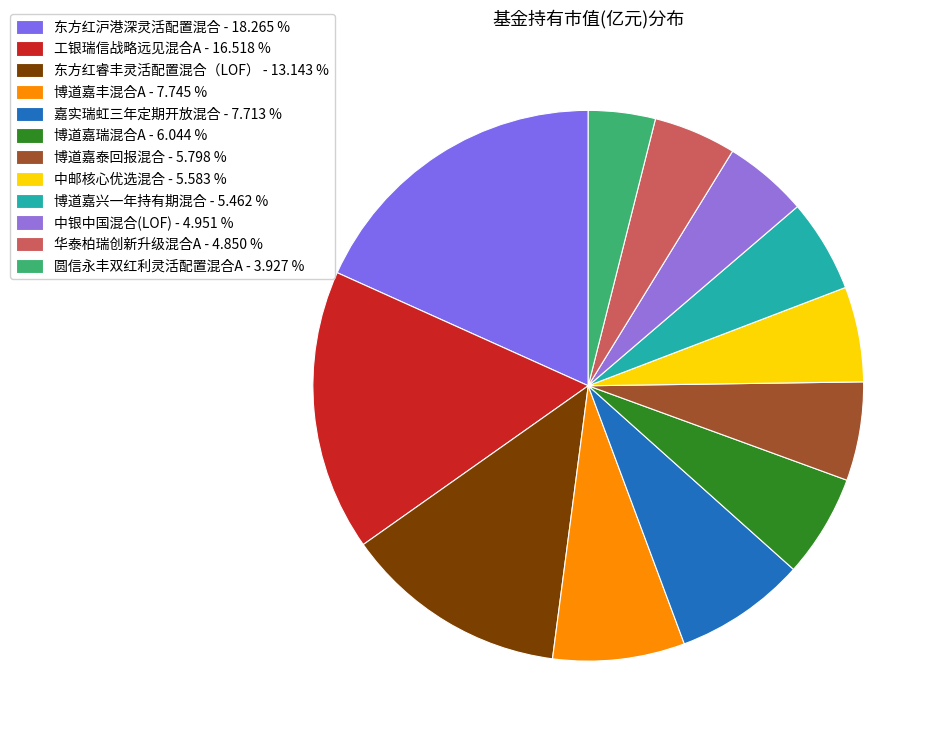

To the nearest percent, what portion does 东方红沪港深灵活配置混合 represent?

18%